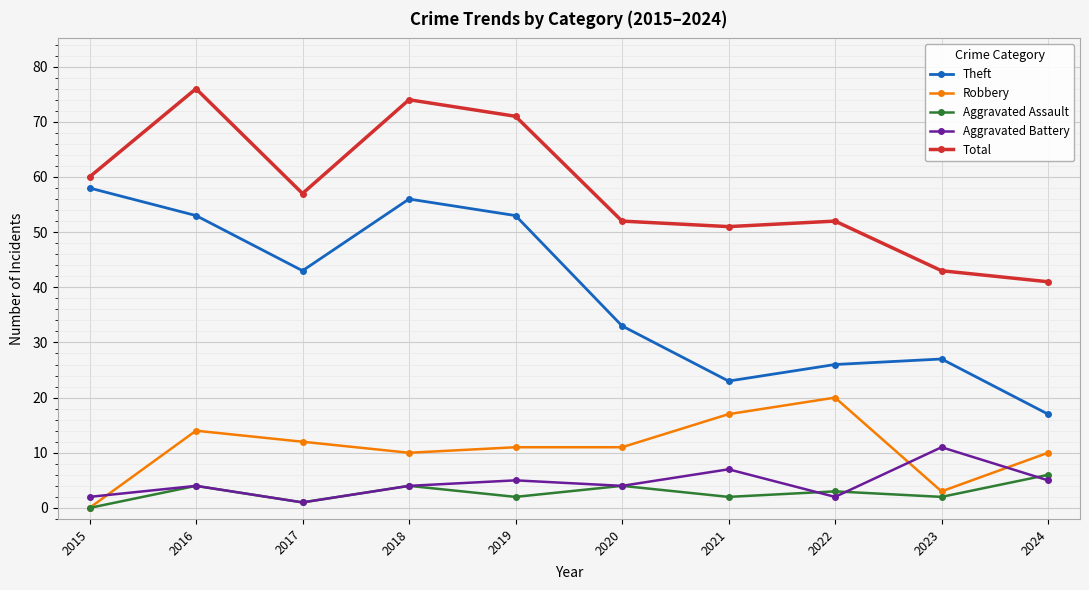

What is the difference between the highest and lowest values at 2016?

72